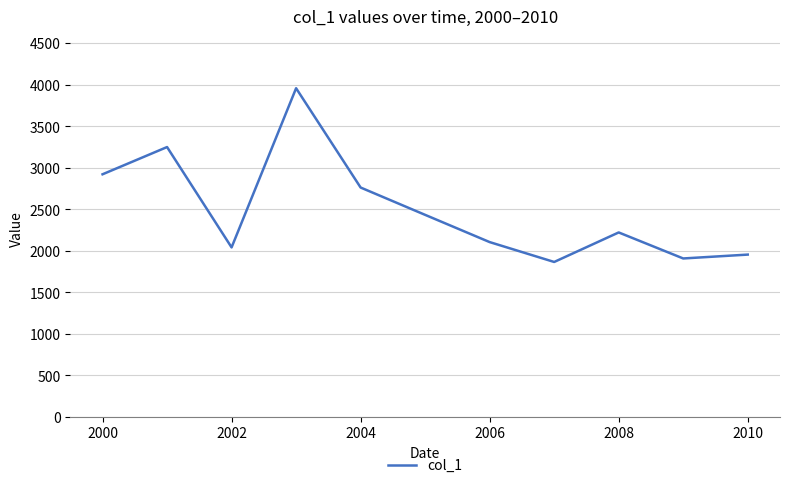

What is the greatest value displayed?

3958.0